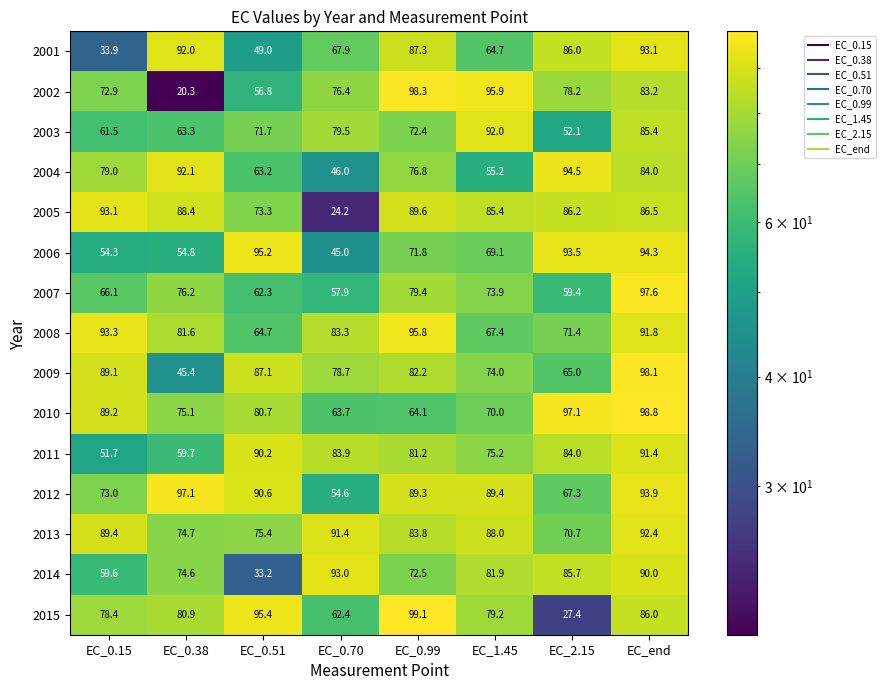

How many data points in 2006 are less than 71?

4